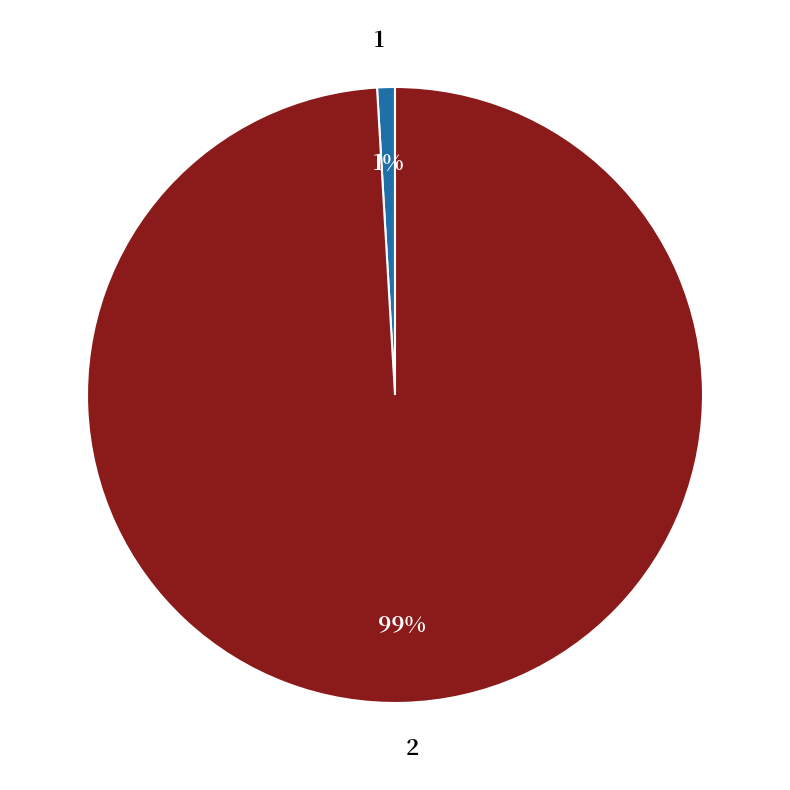

Do 1 and 2 together represent more than half of the pie?

Yes